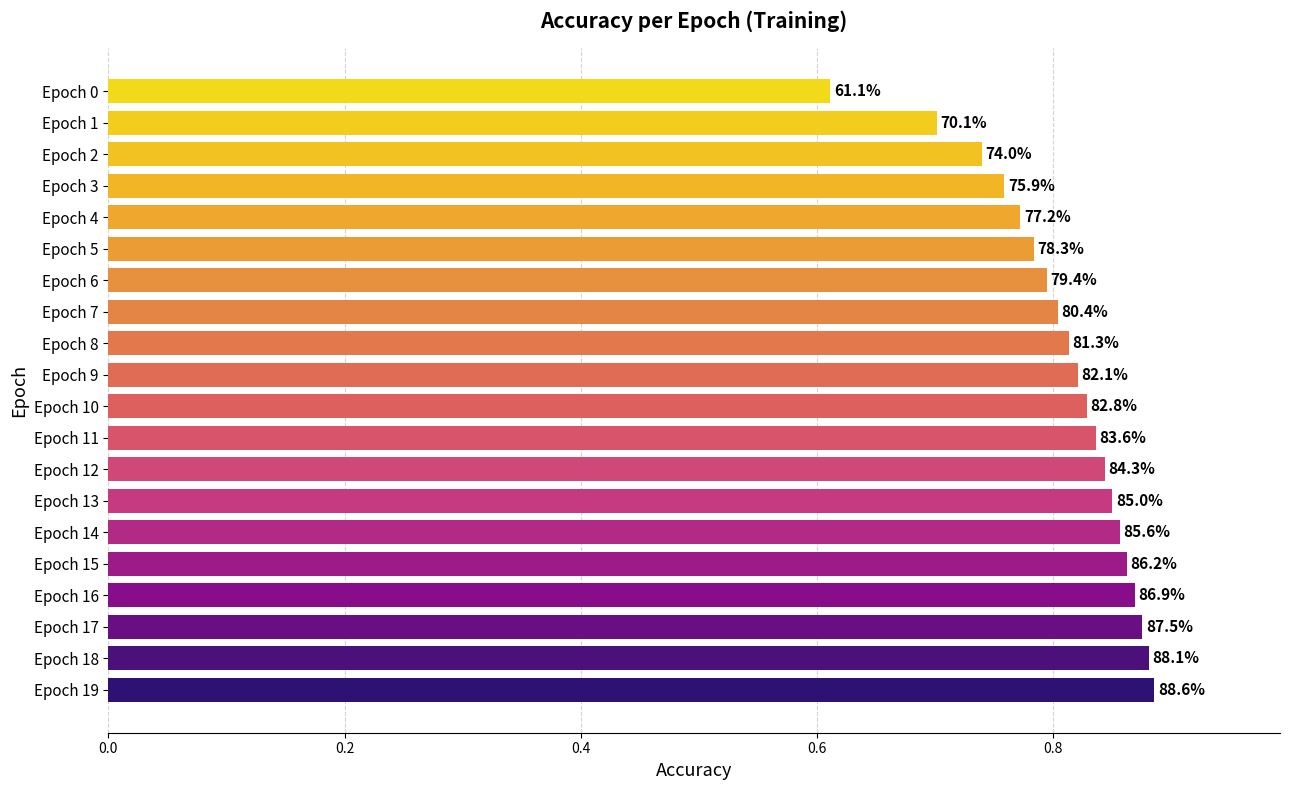

What is the average value?

0.8